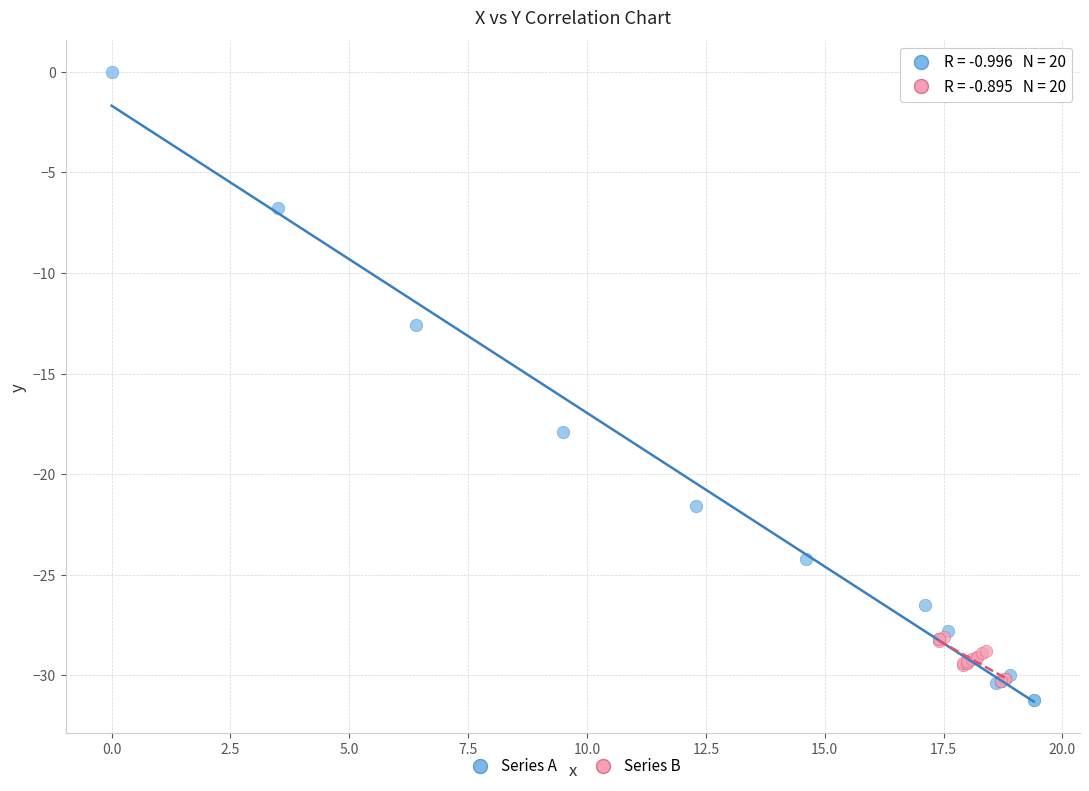

Which series has the widest spread of Y values?

Series A